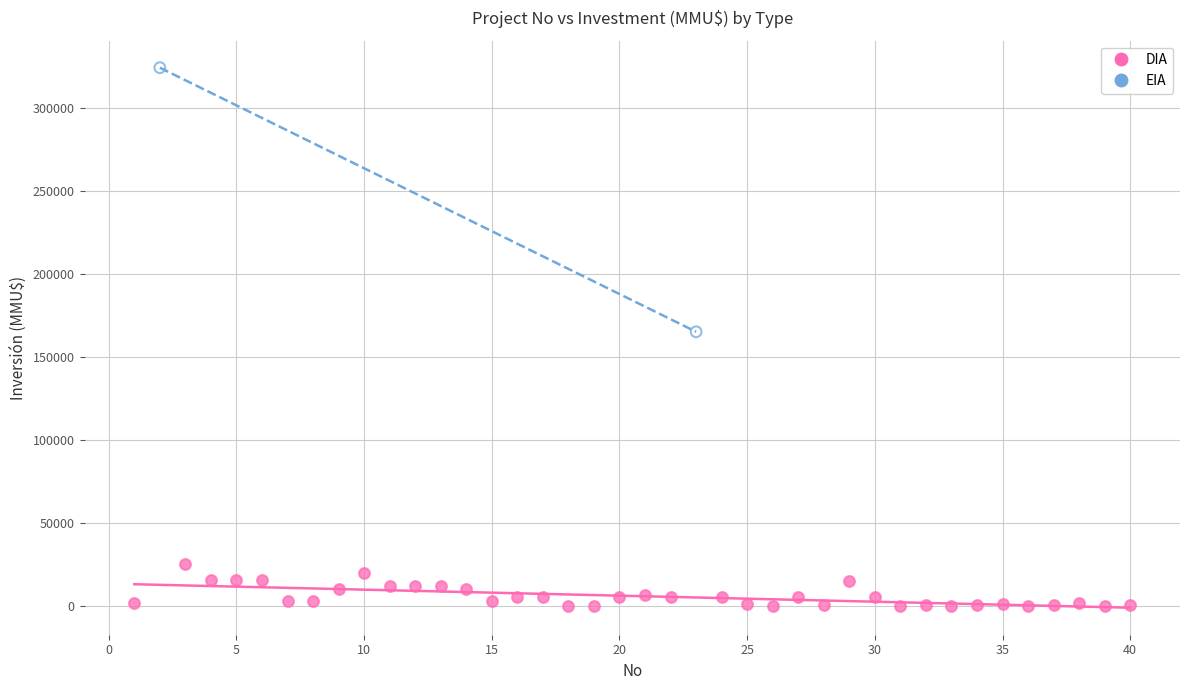

What are all the series names shown in the legend?

DIA, EIA